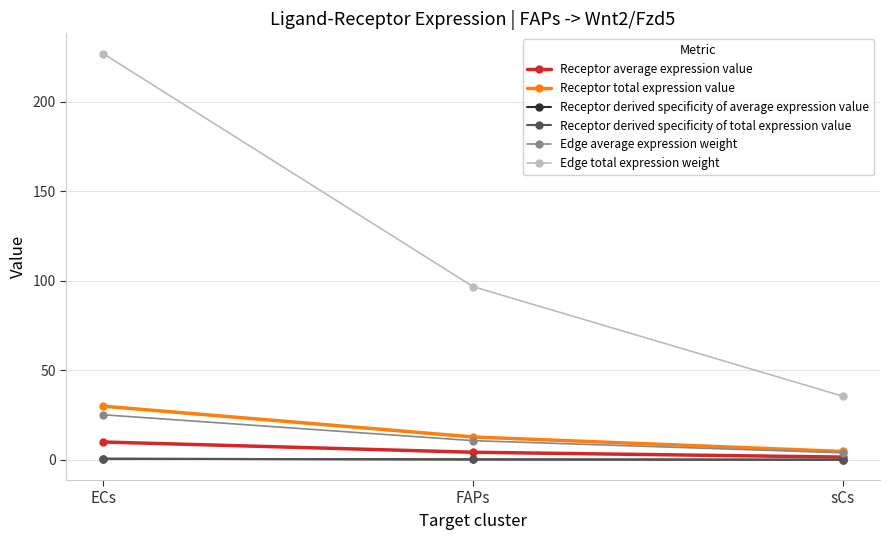

Does the chart have visible grid lines?

Yes